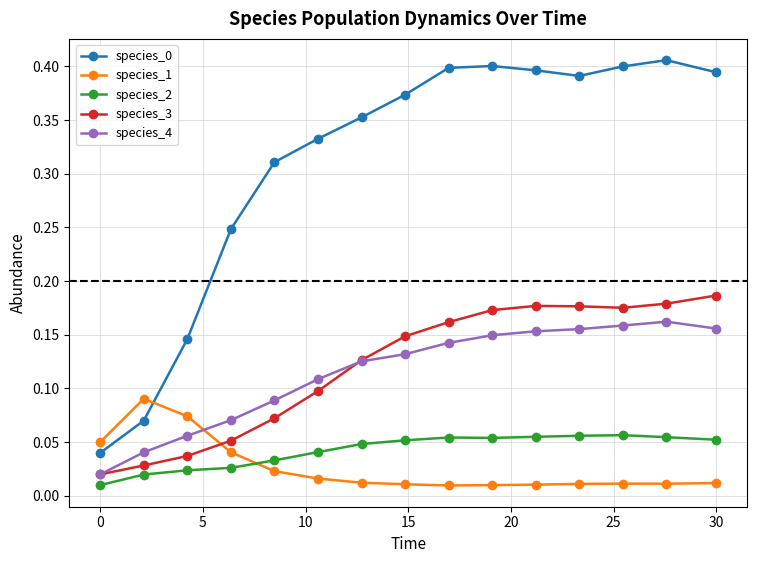

At how many categories does at least one series exceed 0?

15